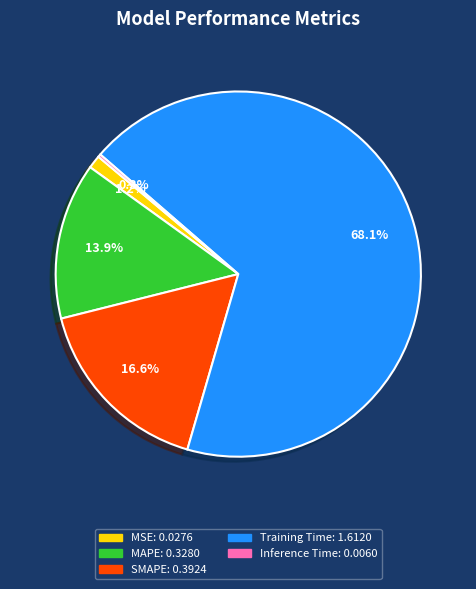

What percentage is NOT represented by SMAPE?

83.4%